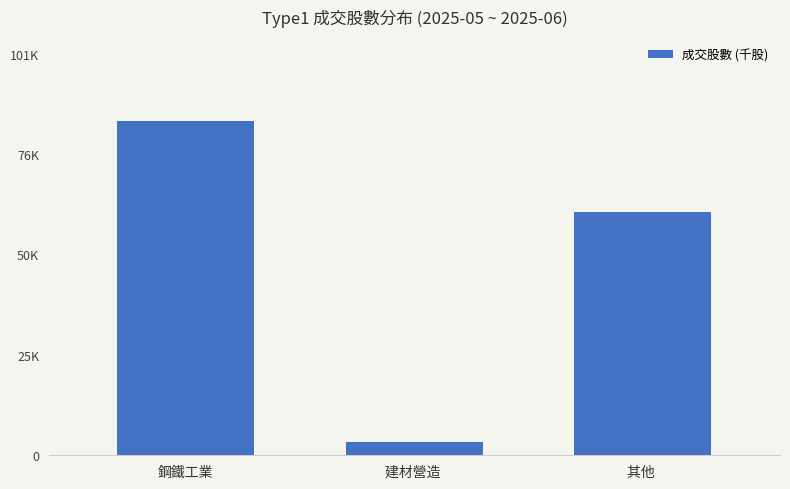

True or false: the data shows 2230.1 at 建材營造 .

False